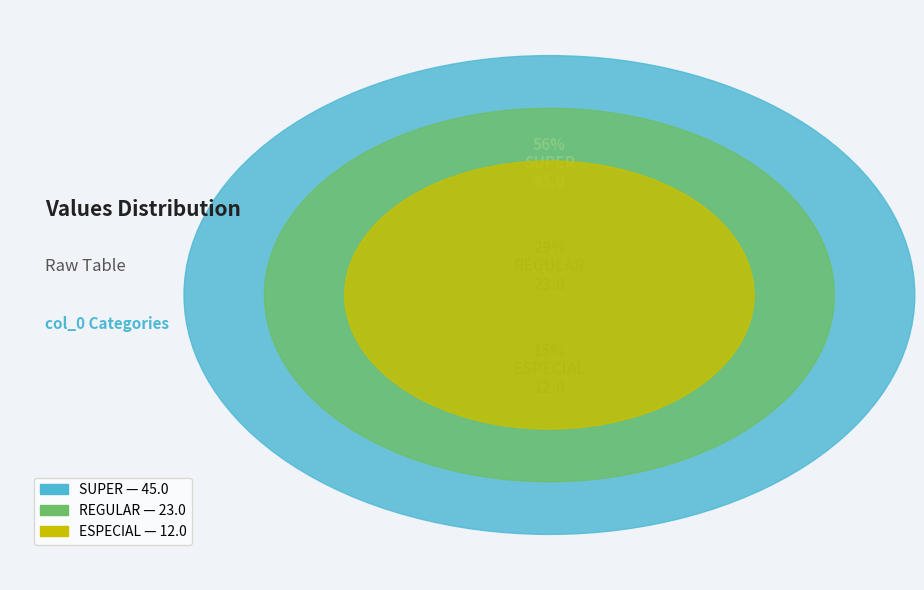

What is the smallest slice in the pie chart?

ESPECIAL (12)